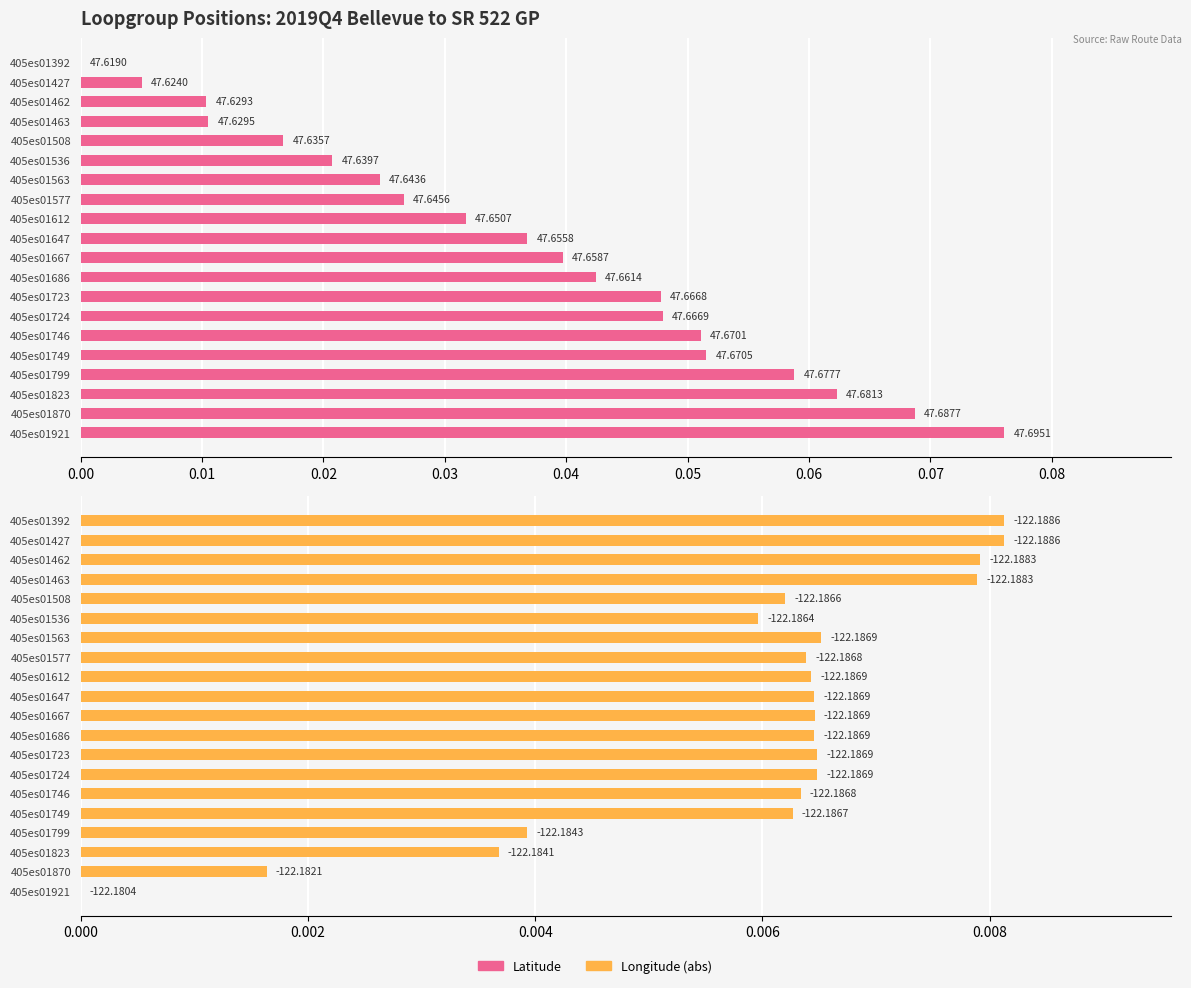

How many positive values does the Latitude series have?

19